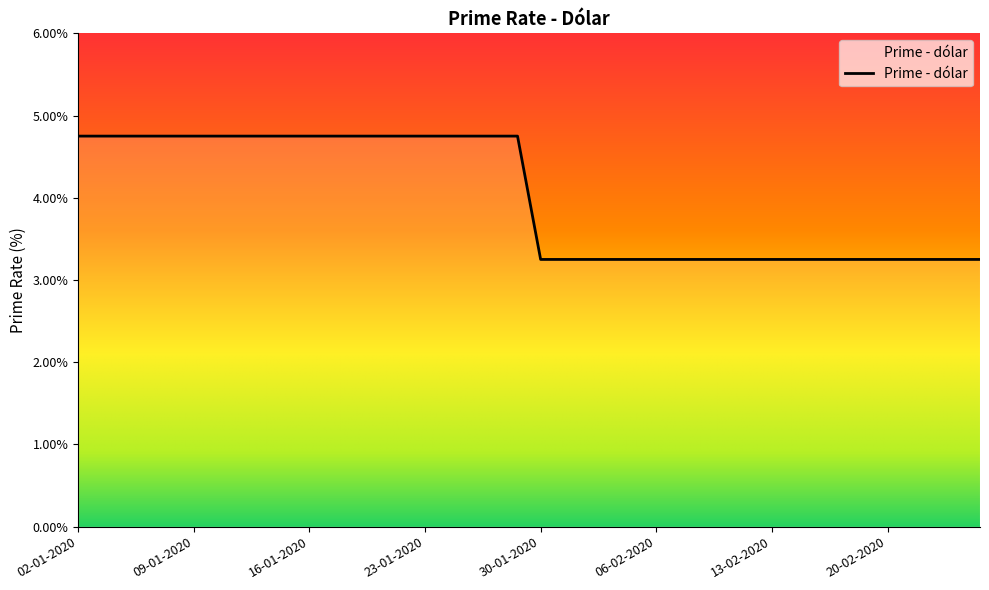

What is the difference between the maximum and minimum values?

1.5